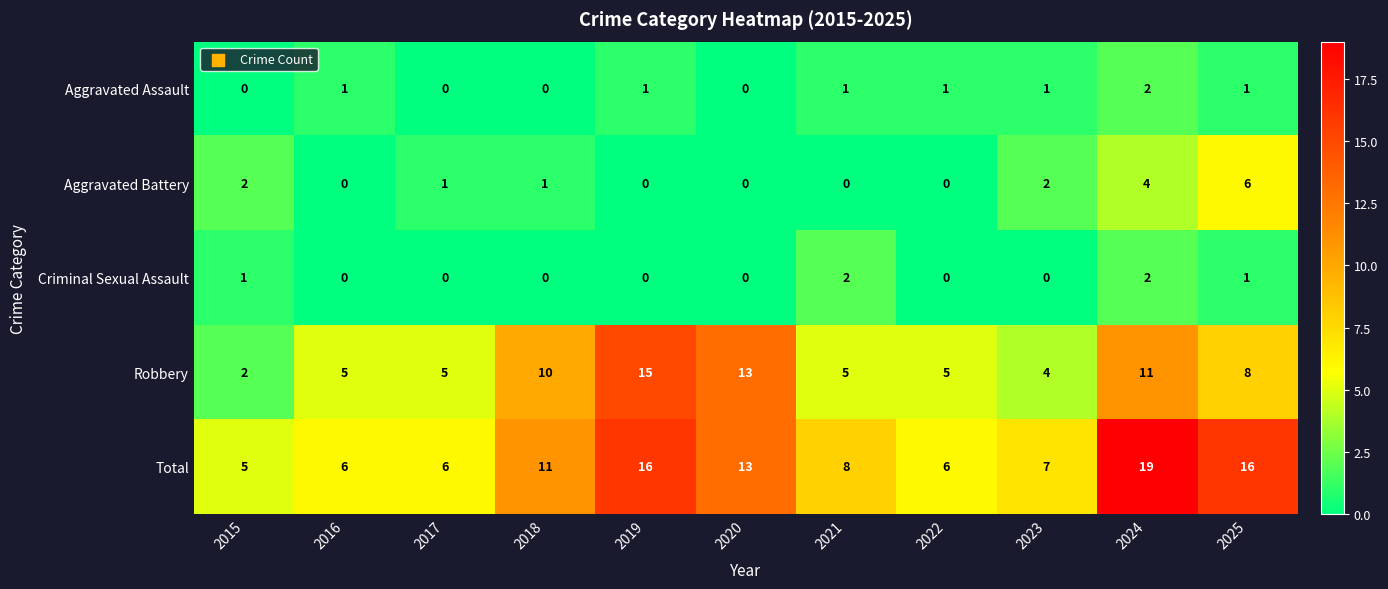

What is the sum of all Criminal Sexual Assault values?

6